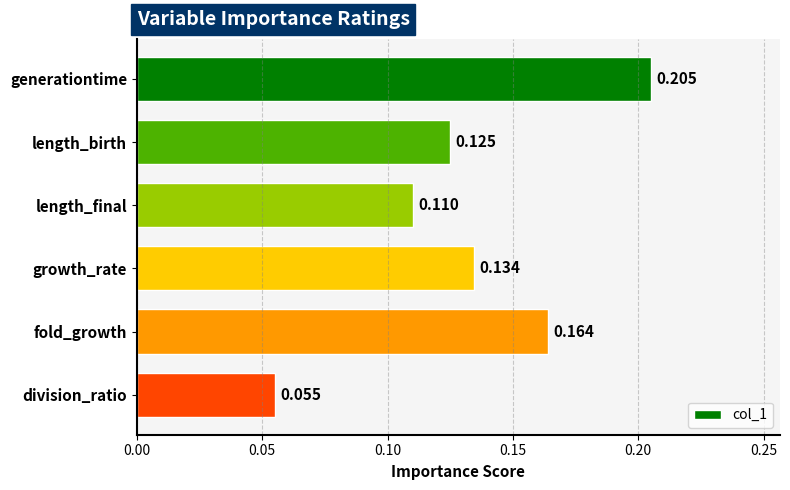

Count the values in the range 0 to 1.

6